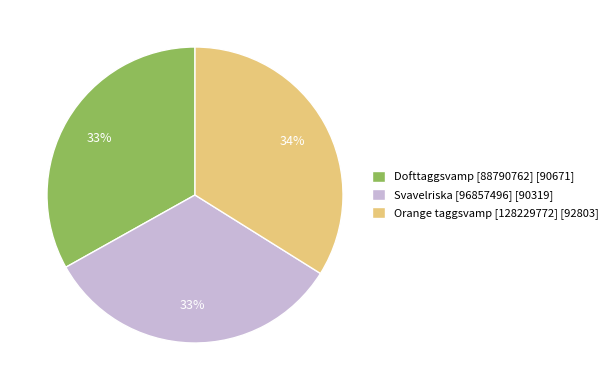

Combined, do Svavelriska [96857496] [90319] and Dofttaggsvamp [88790762] [90671] account for over 50%?

Yes